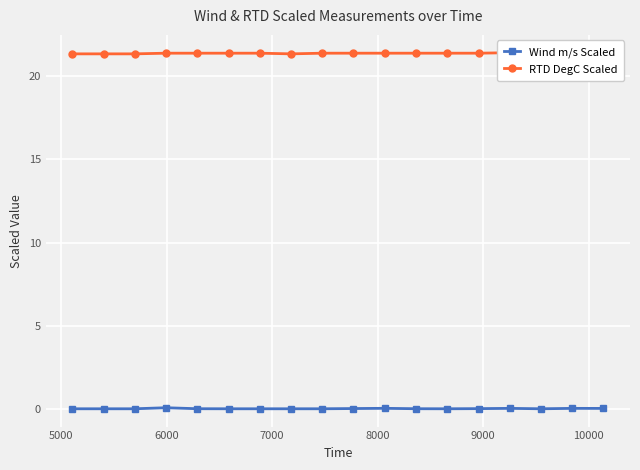

True or false: Wind m/s Scaled has more than 2 interior local peaks.

True